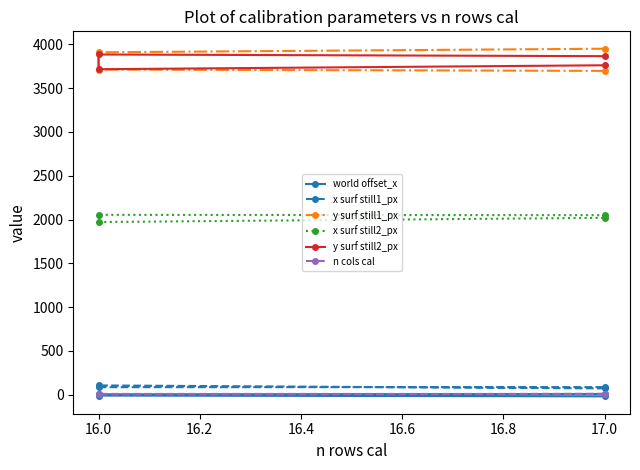

Does the chart display data point markers on the line(s)?

Yes